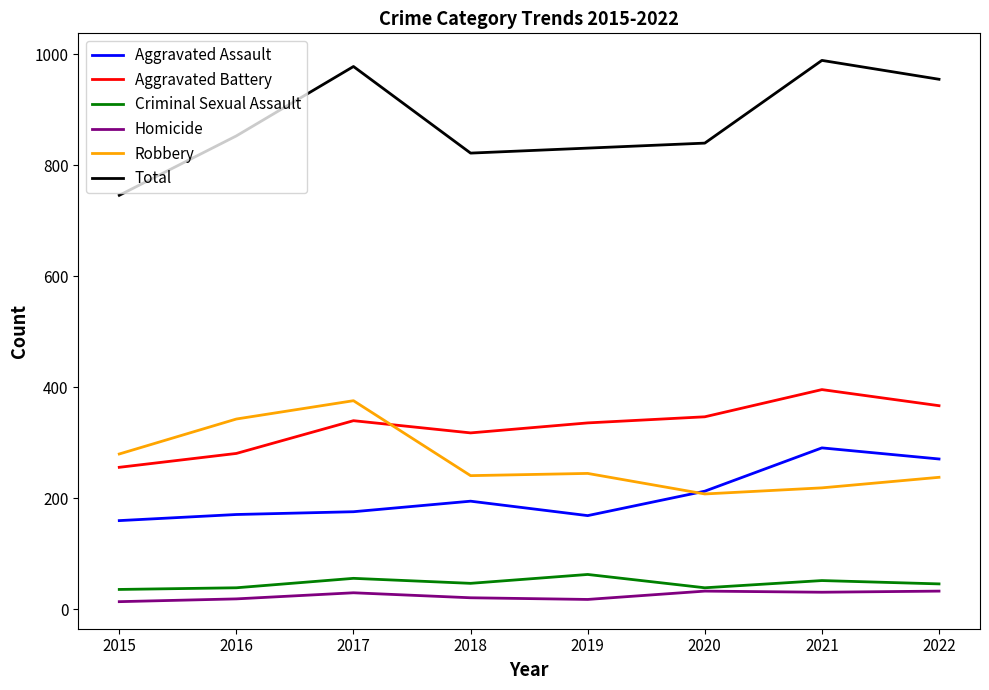

How many series are shown in this chart?

6